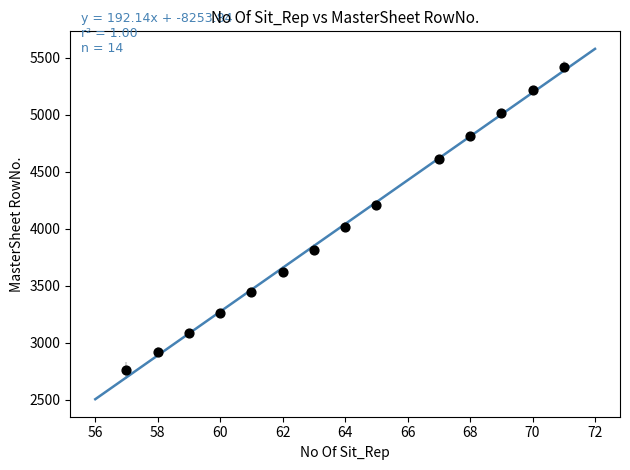

What Y value in the scatter plot is closest to 4090?

4016